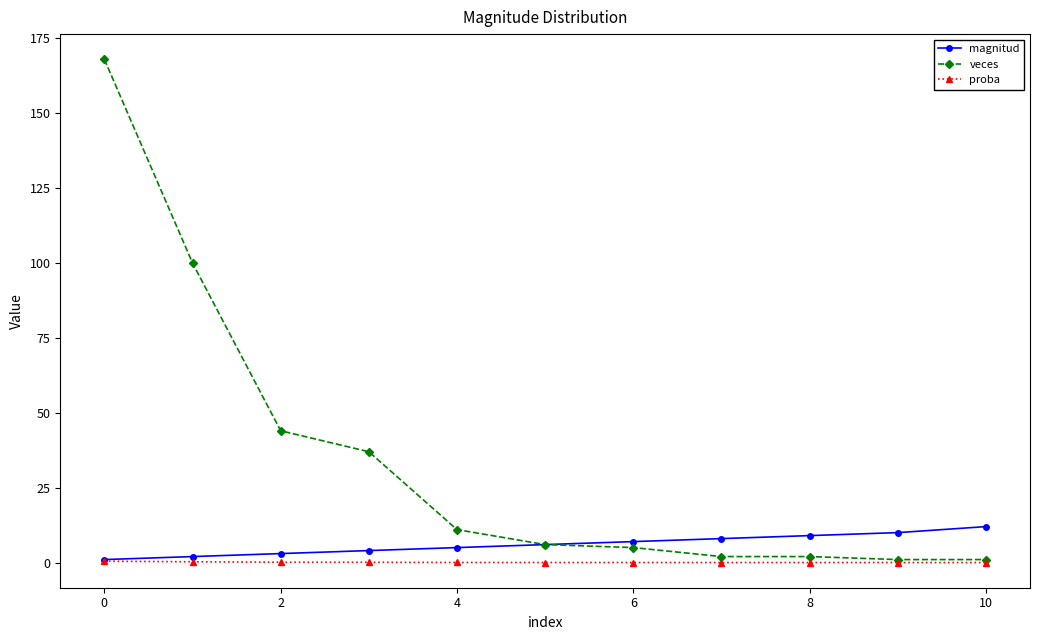

Which series has the largest range (max minus min)?

veces